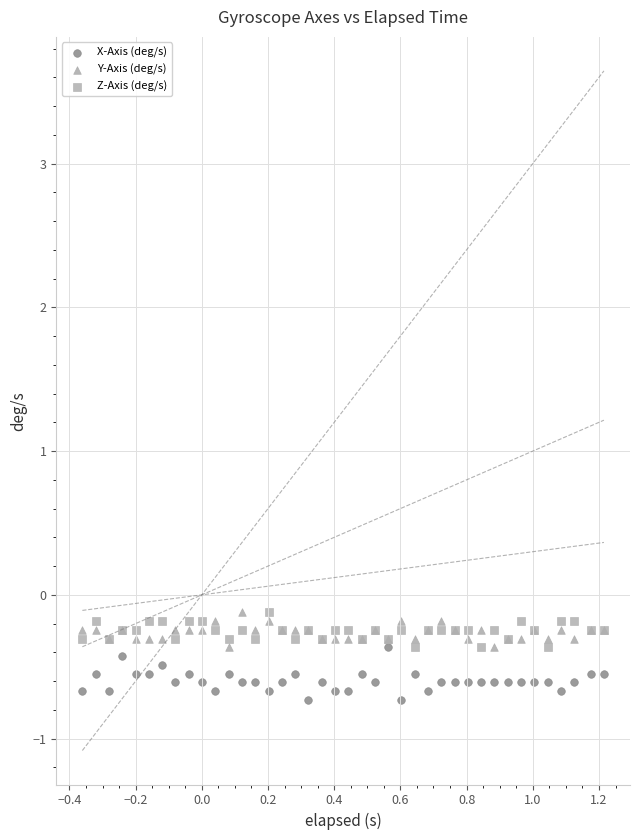

Which series contains the lowest Y value?

X-Axis (deg/s)